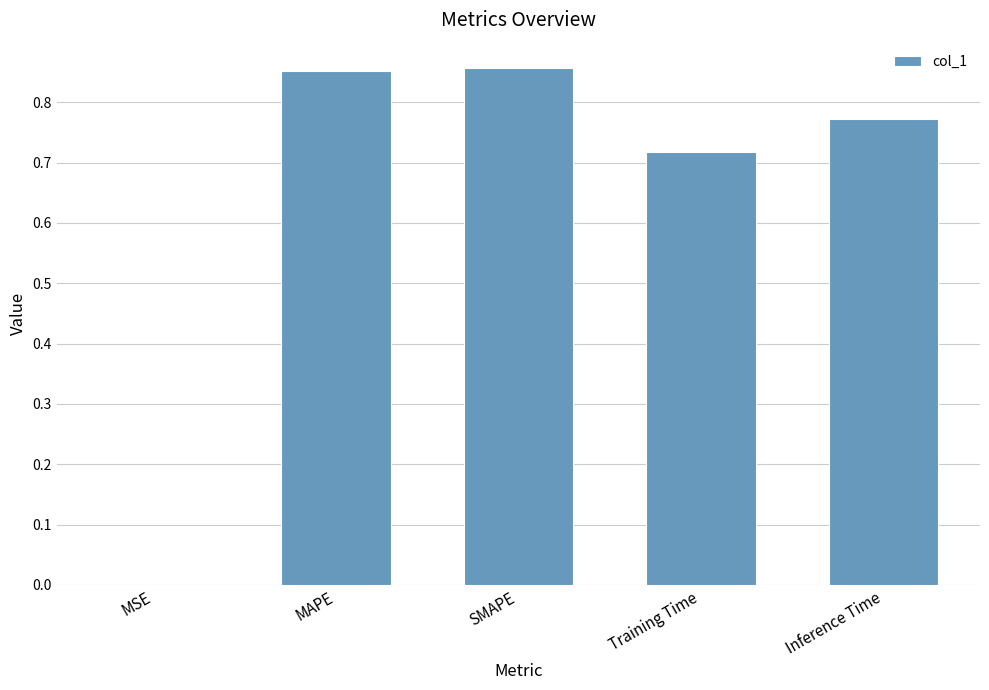

Is it true that the value at SMAPE is 1.4?

False